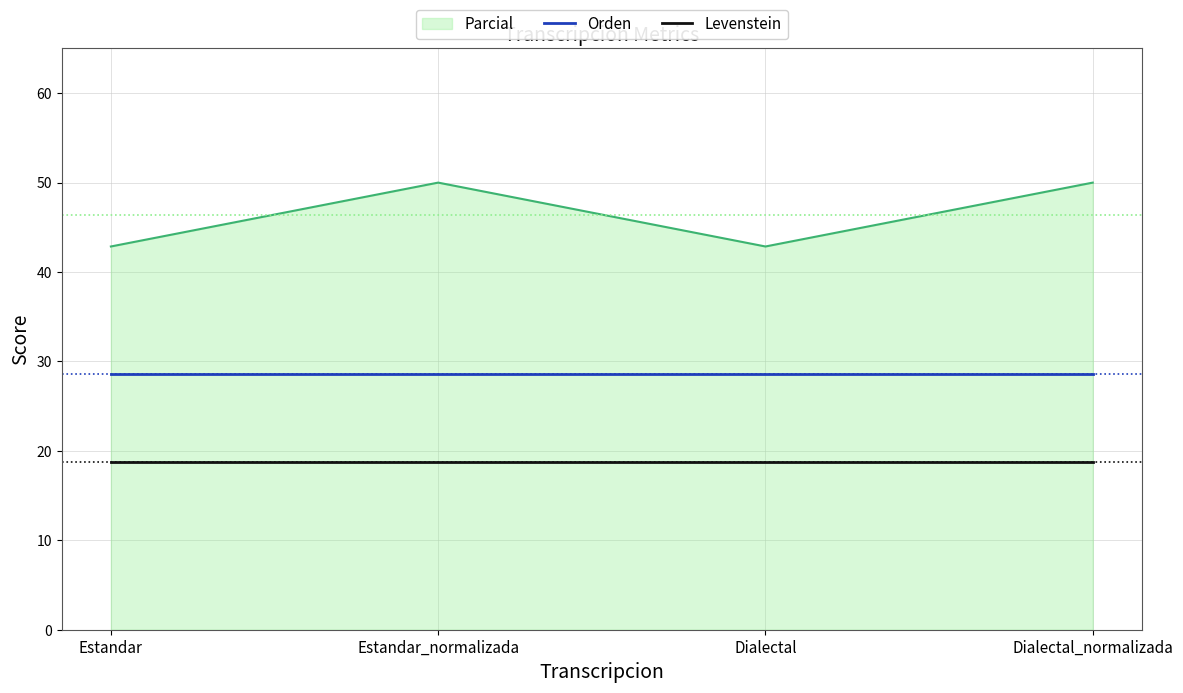

True or false: Parcial and Levenstein cross at least once.

False